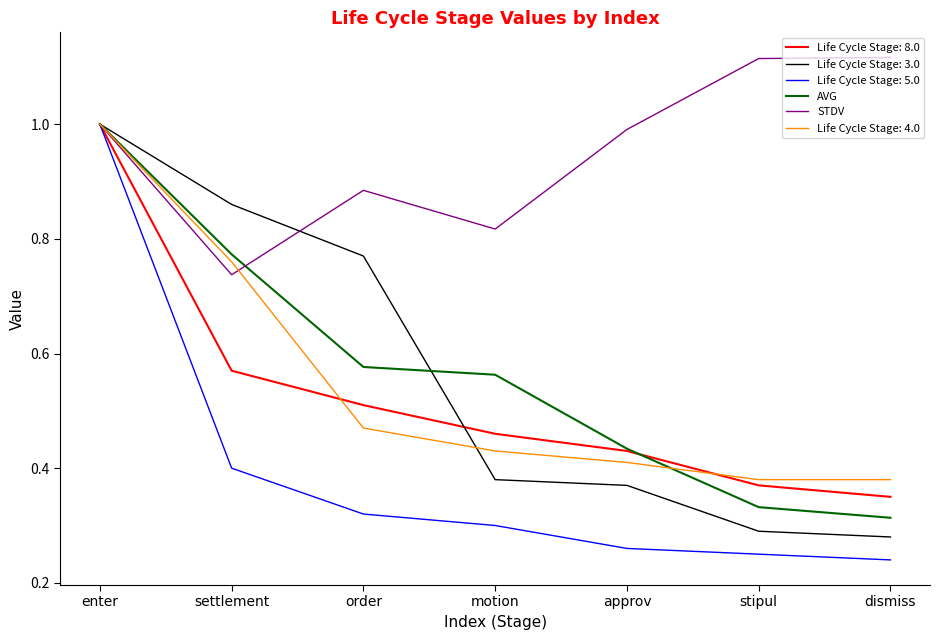

Where is Life Cycle Stage: 8.0 nearest to the value 0?

dismiss